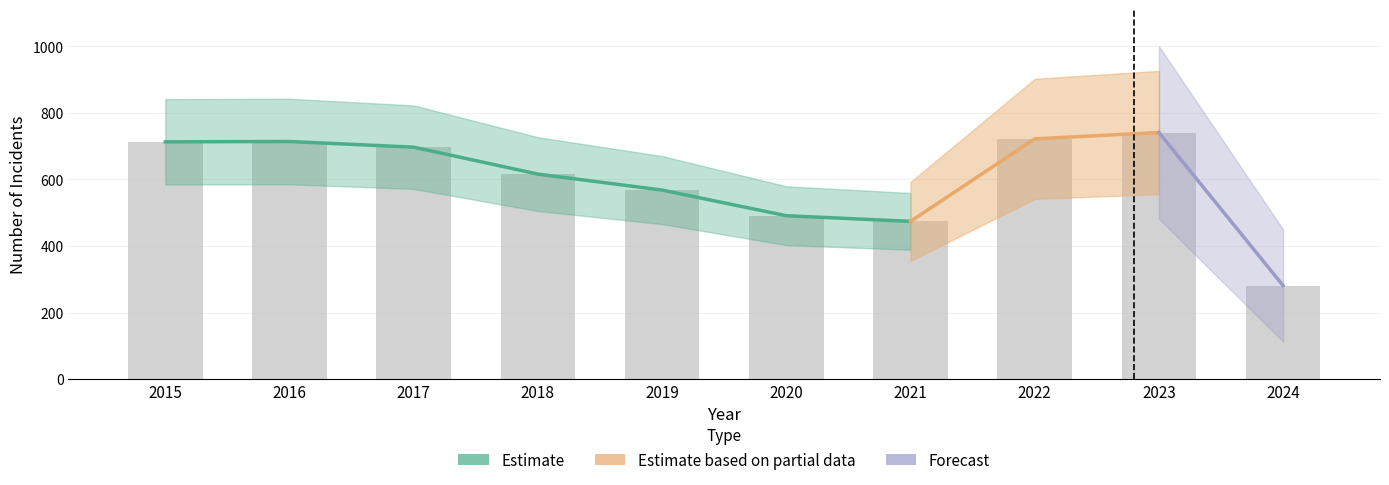

At which label does Theft first exceed 325?

2015